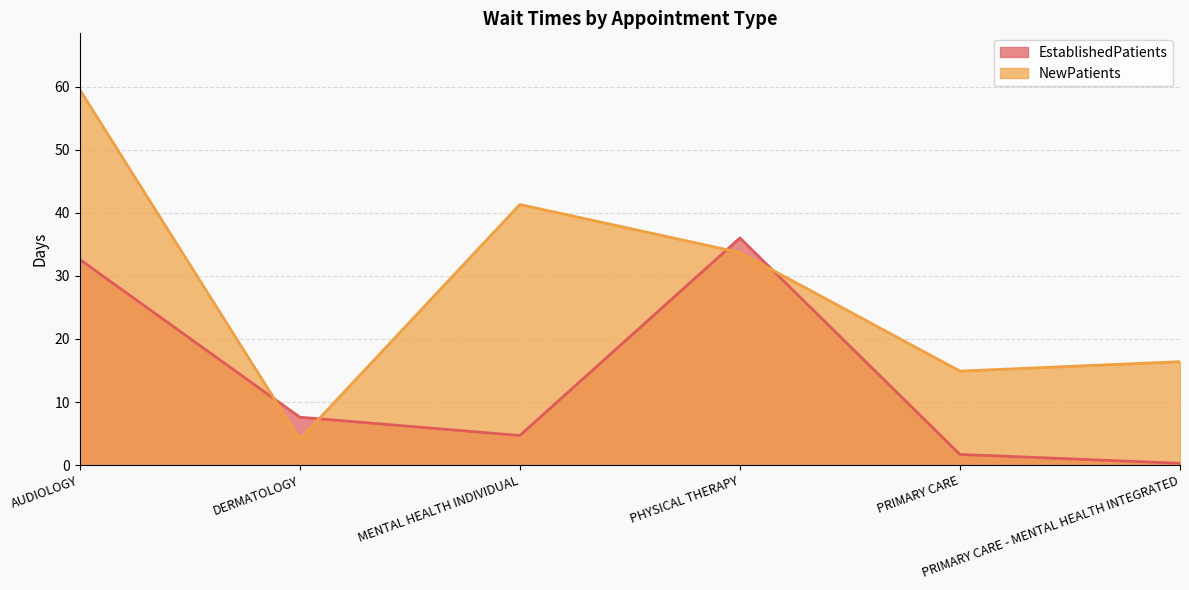

At which category does the chart reach its peak across all series?

AUDIOLOGY